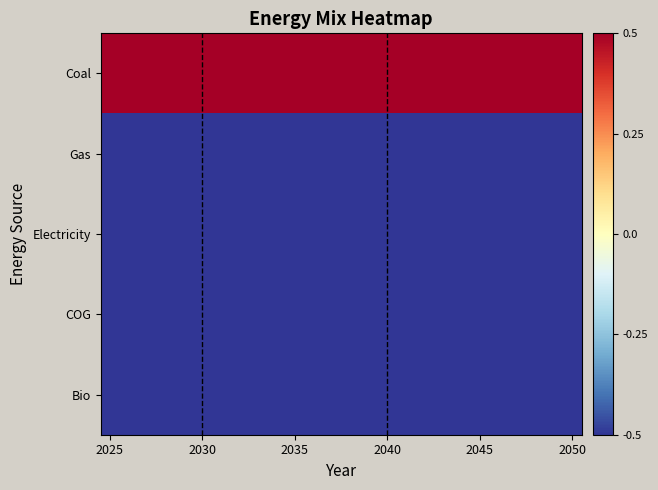

How many series are shown in this chart?

5